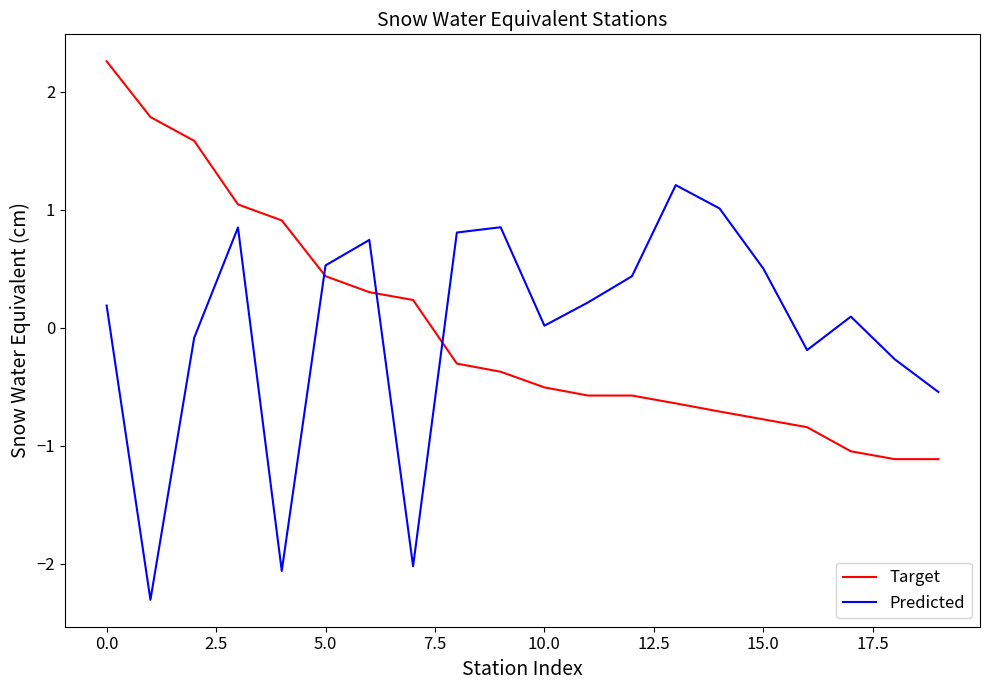

What is the lowest value of the Predicted series?

-2.3